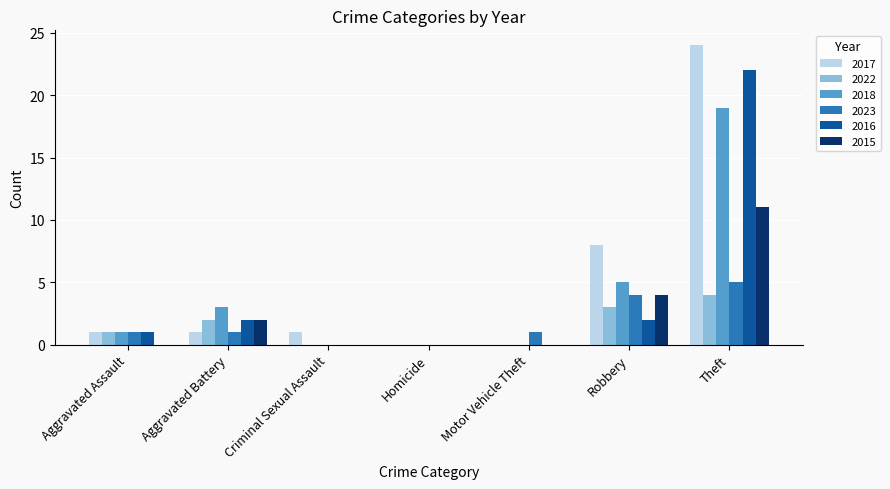

At which category is the sum across all series the highest?

Theft